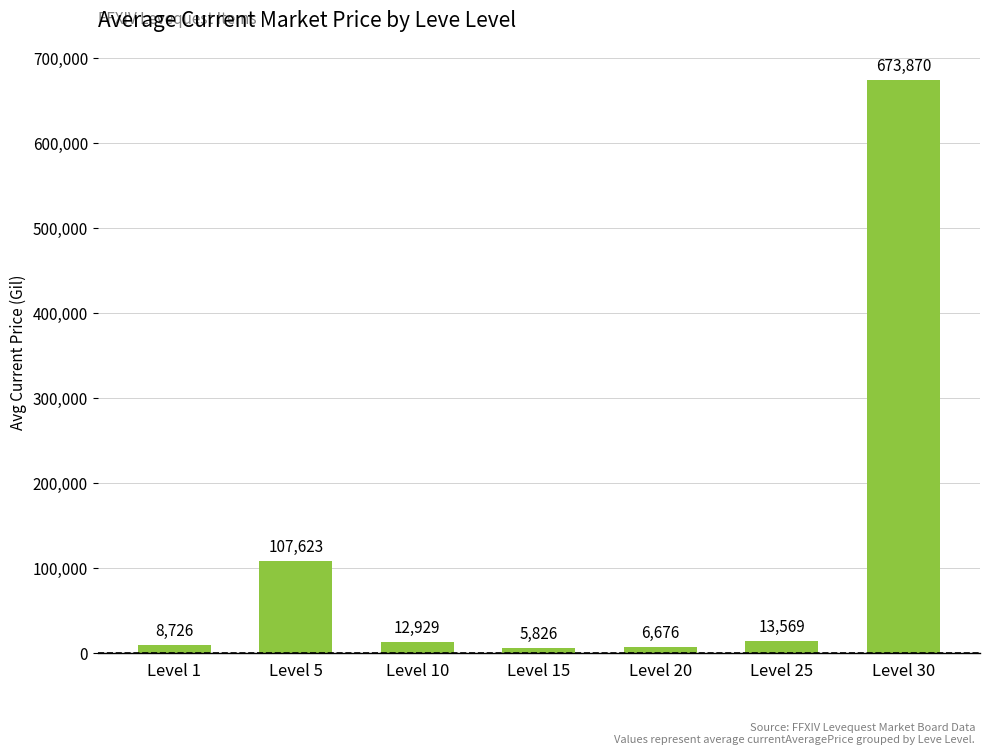

Count the number of values greater than 12928.

4